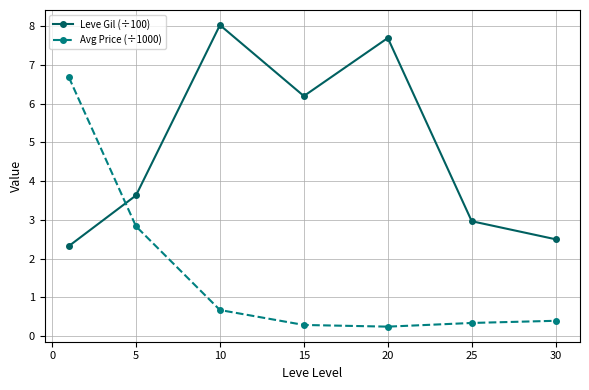

How many interior local valleys does the Avg Price (÷1000) series have?

1